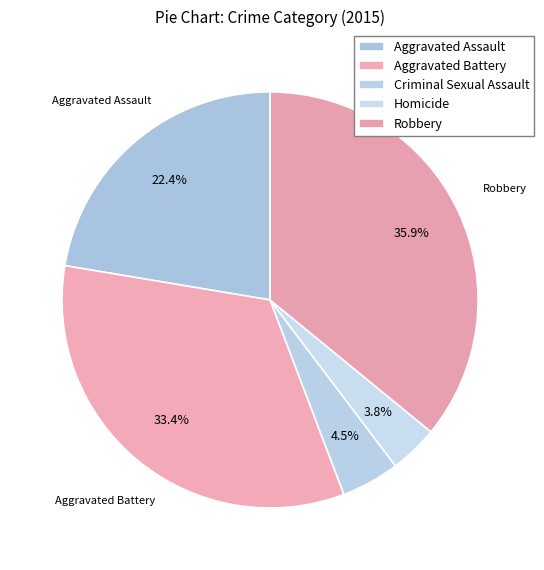

Count the number of slices in the pie.

5